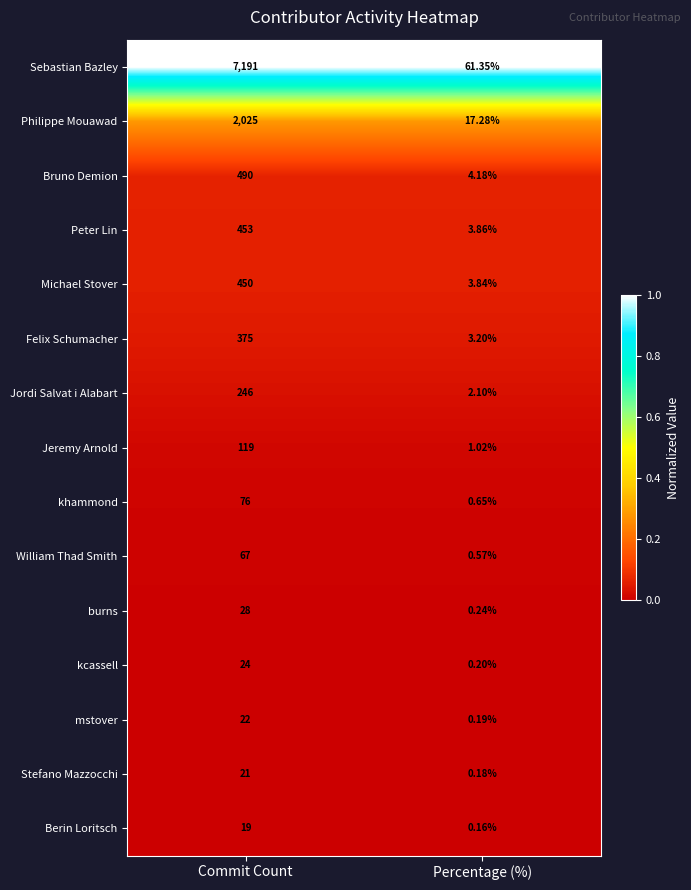

Which label corresponds to the smallest value in the chart?

Percentage (%)